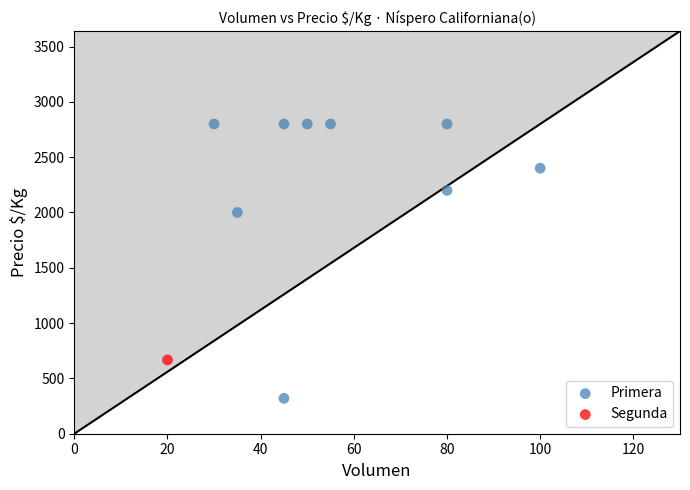

What are all the series names shown in the legend?

Primera, Segunda